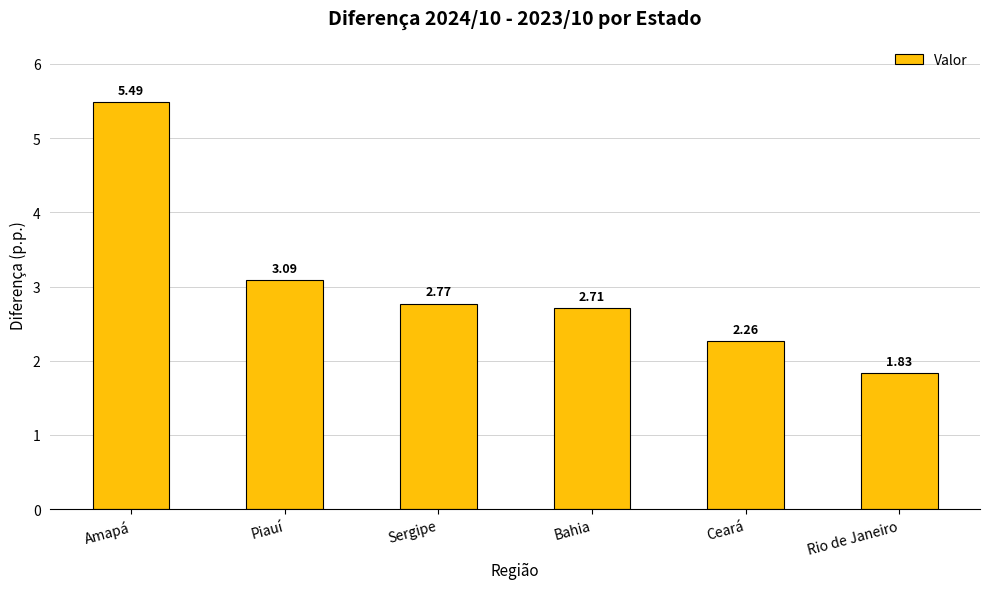

Between Piauí and Rio de Janeiro, which is larger?

Piauí